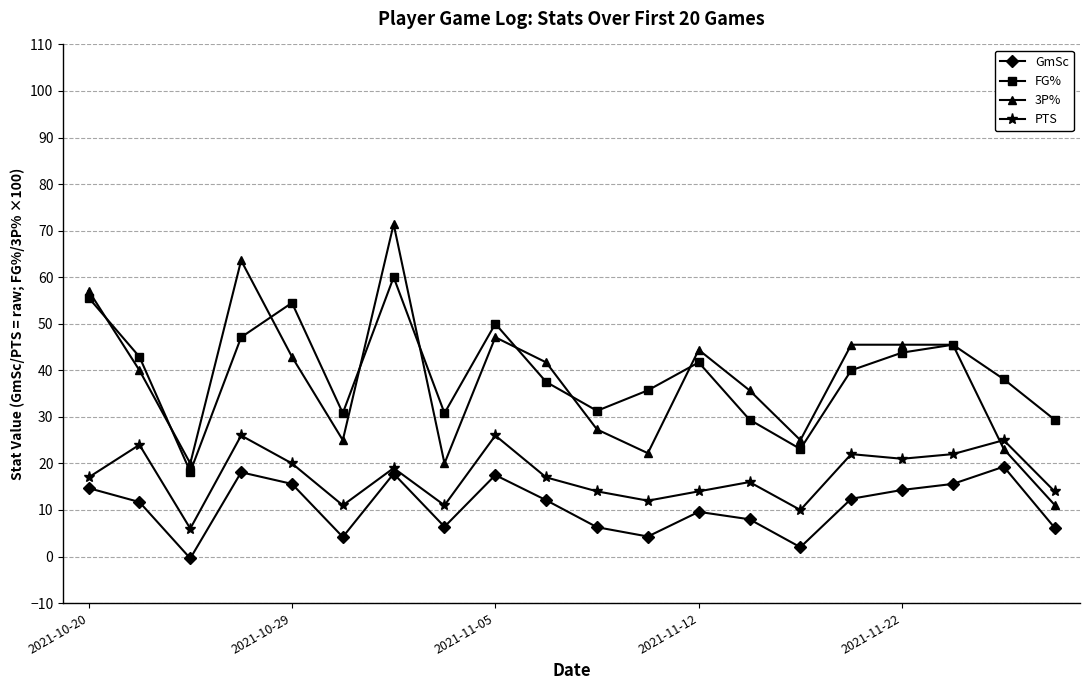

True or false: FG% and GmSc cross at least once.

False